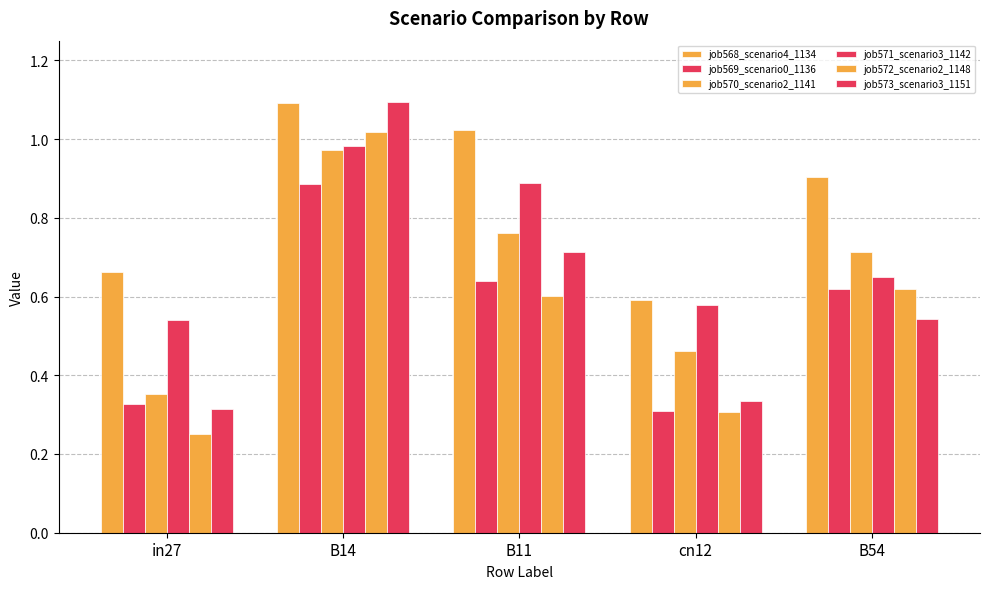

How many bars are there in total?

30